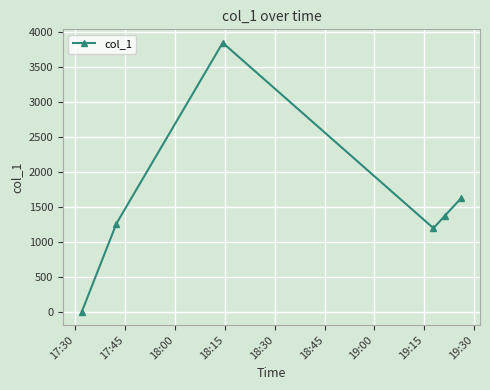

What is the sum of all values?

9282.8